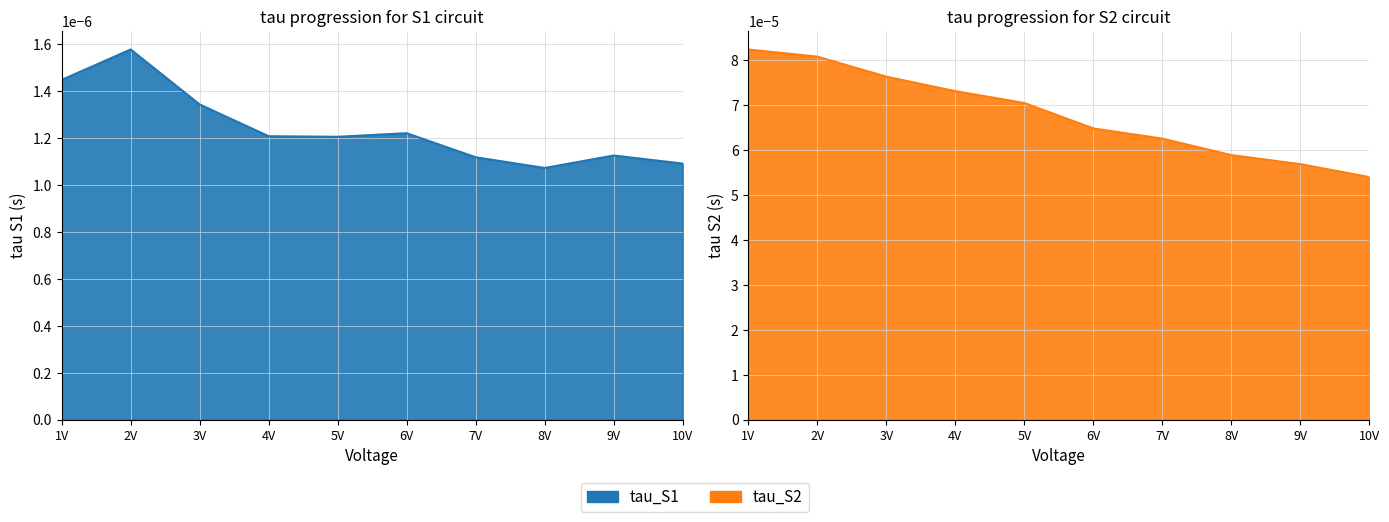

The value at 3V is 0.0. True or false?

False